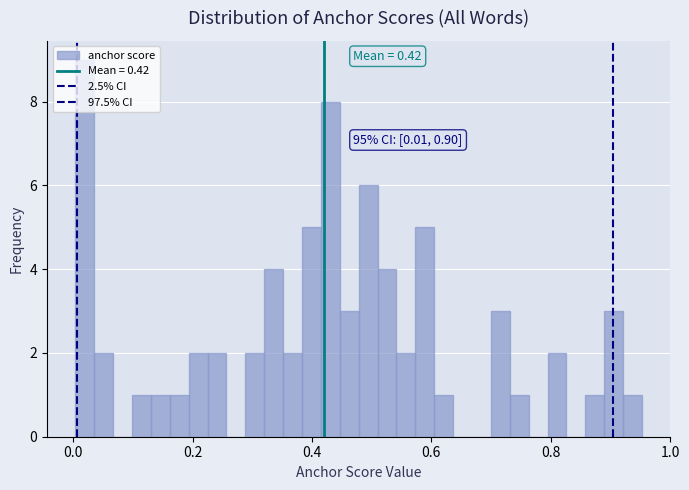

Read against the x-axis, roughly where is the centre of the tallest bar?

0.02